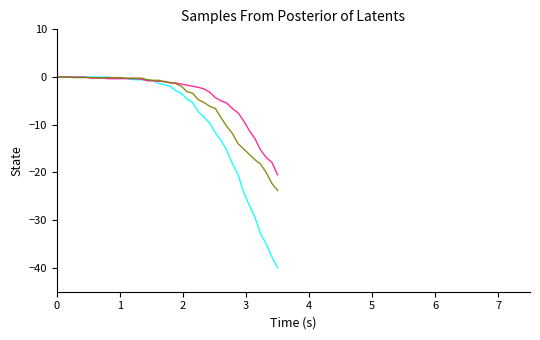

What is the minimum value shown in the chart?

-40.0